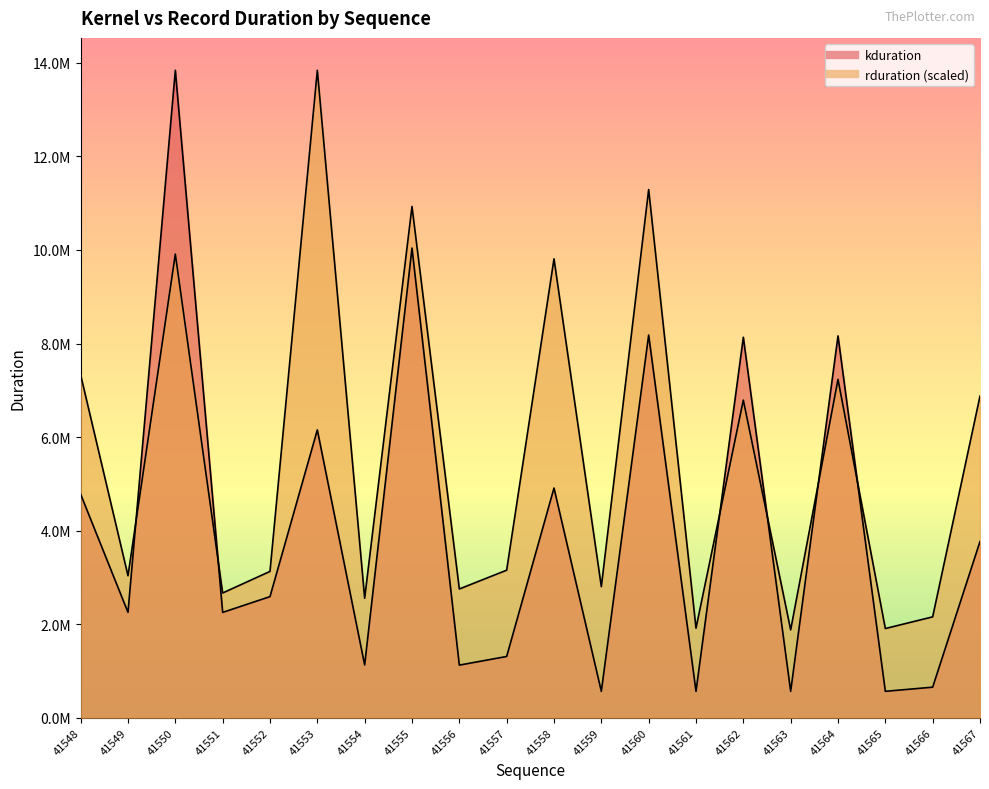

Count the number of data series in this chart.

2